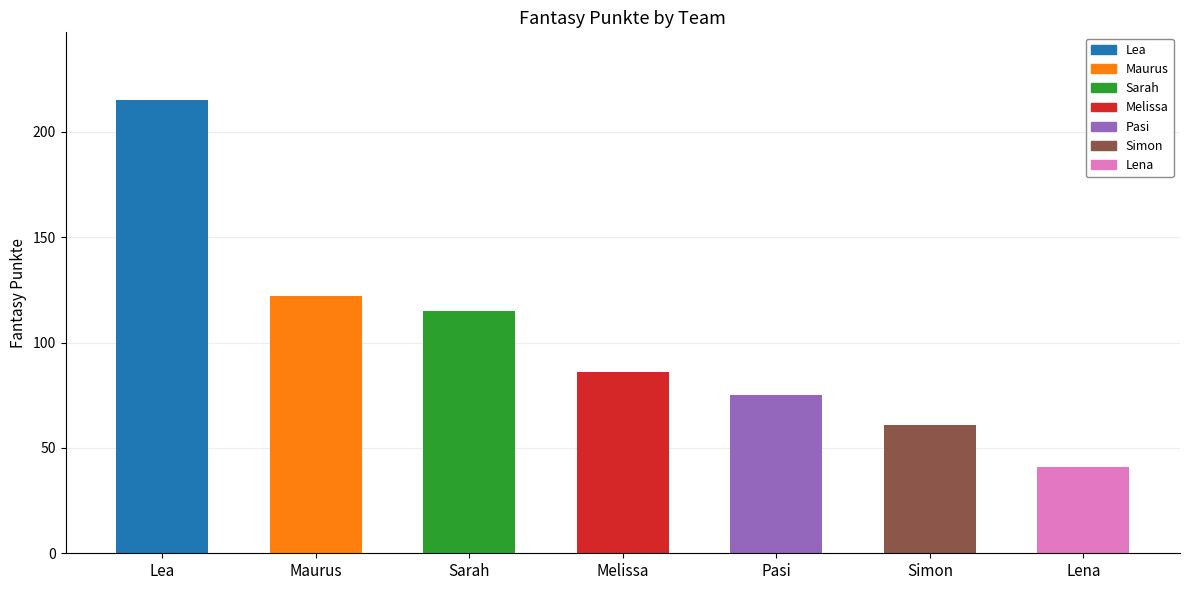

Does the chart contain any negative values?

No